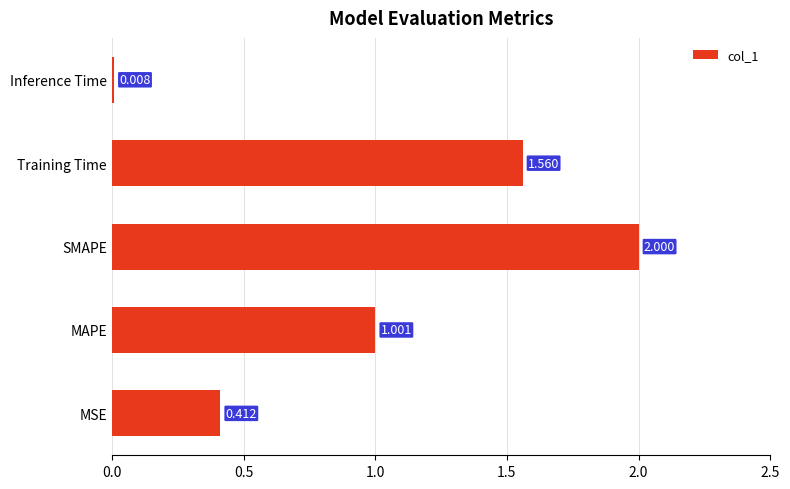

Which label corresponds to the largest value in the chart?

SMAPE